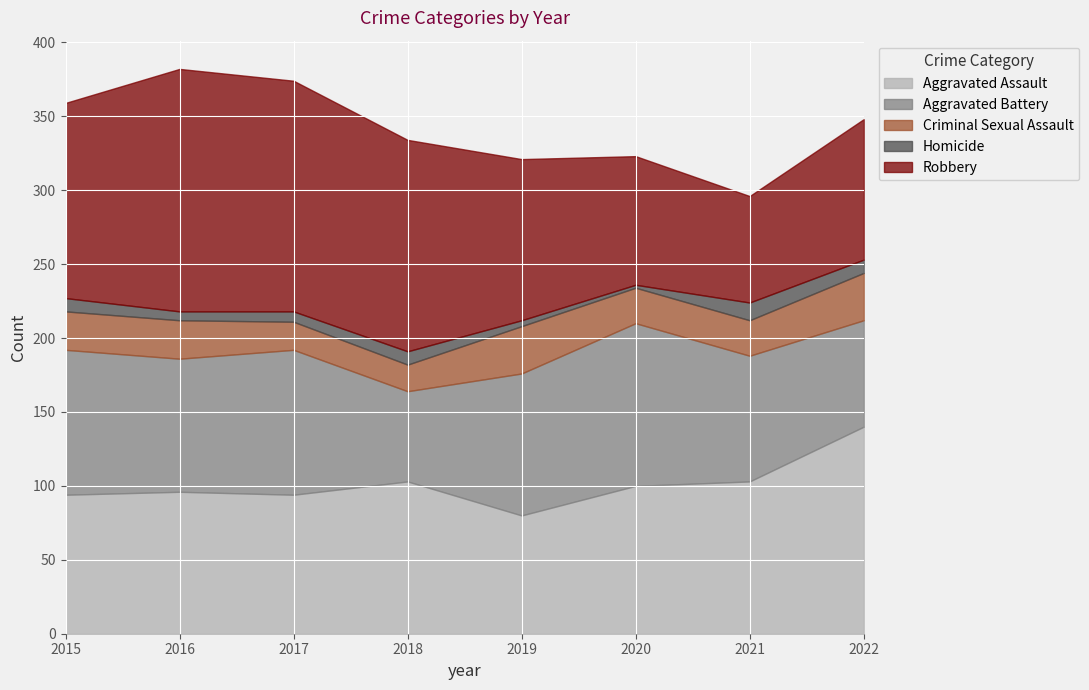

Which has a higher value, 2019 or 2018?

2018